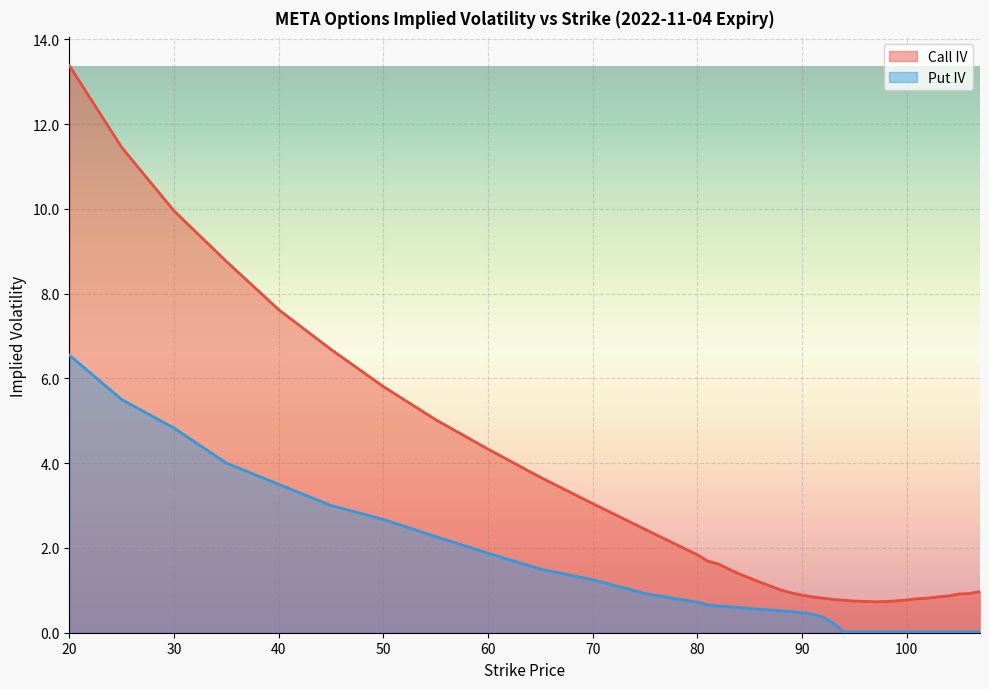

Read the Call IV value at 70.

3.0